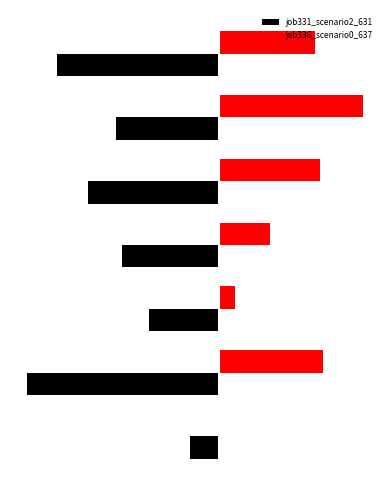

What are all the series names shown in the legend?

job331_scenario2_631, job336_scenario0_637